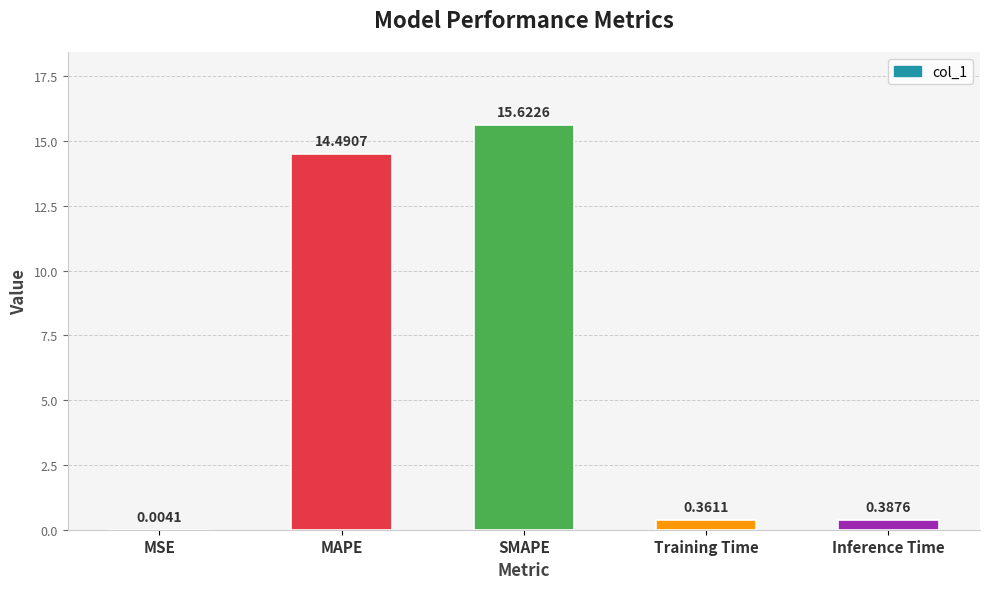

Which has a higher value, Inference Time or SMAPE?

SMAPE